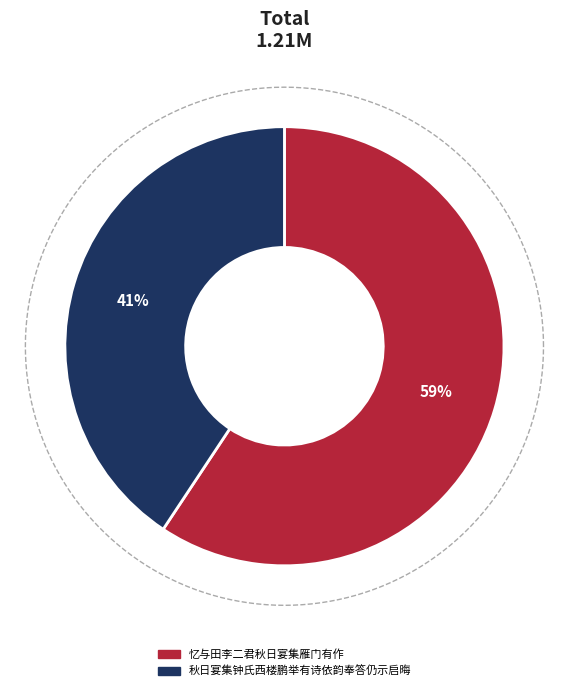

What percentage is NOT represented by 忆与田李二君秋日宴集雁门有作?

40.7%